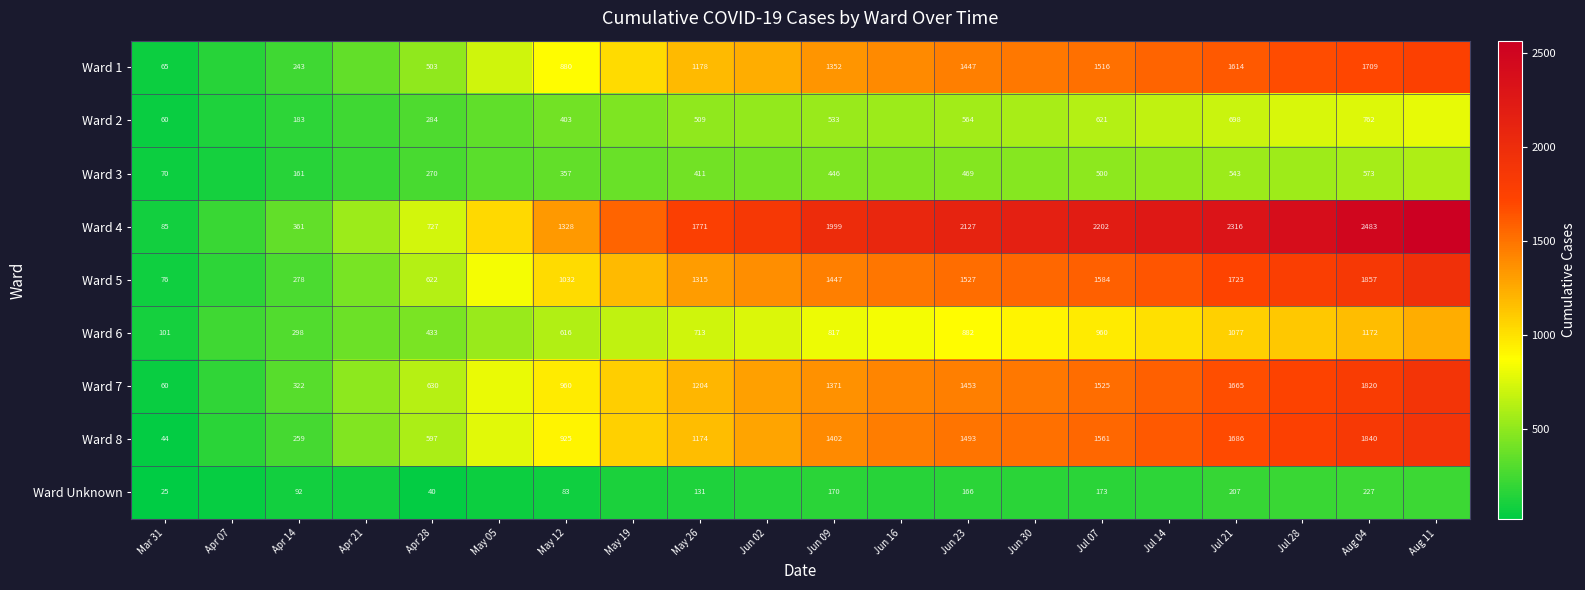

What is the difference between the Ward 2 values at Jun 23 and Apr 14?

381